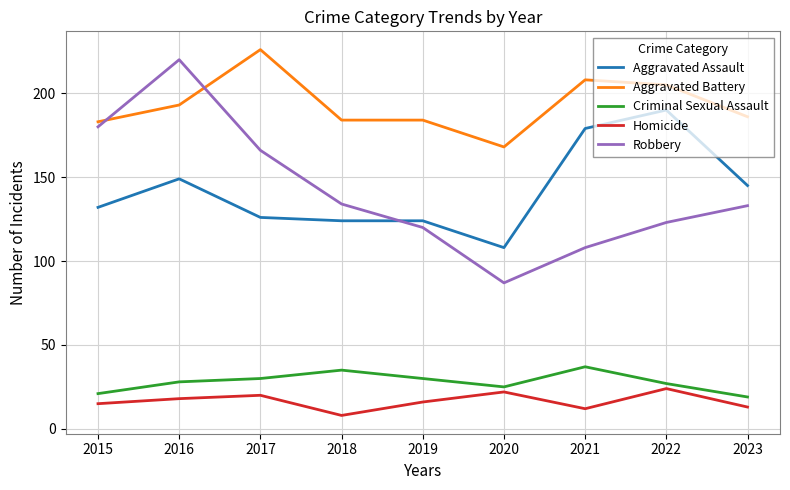

How many lines are shown in the chart?

5